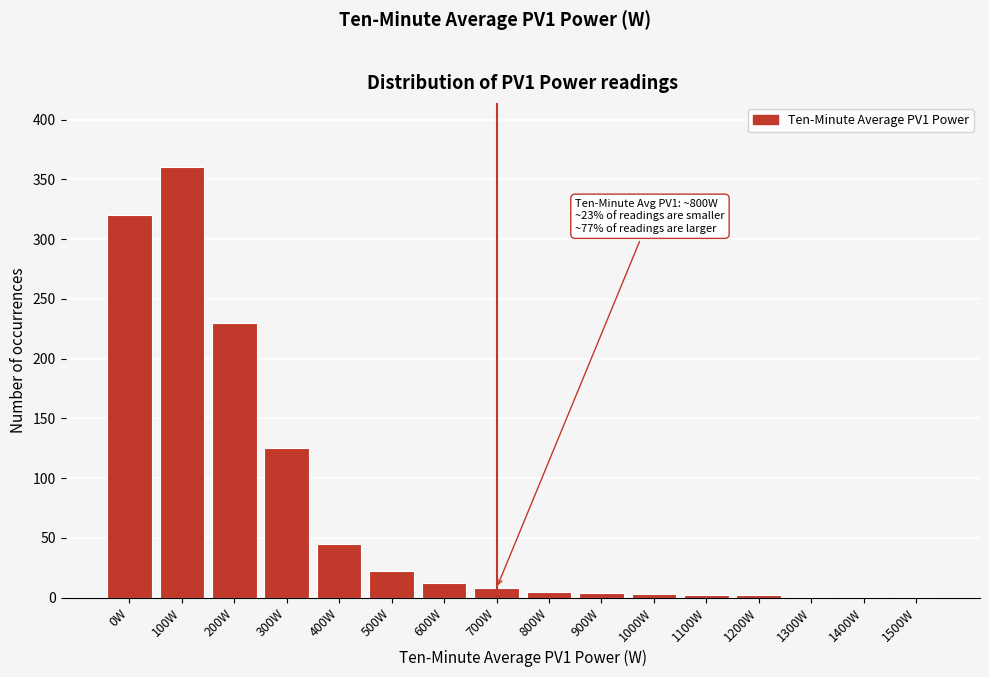

Which has a higher value, 100W or 200W?

100W